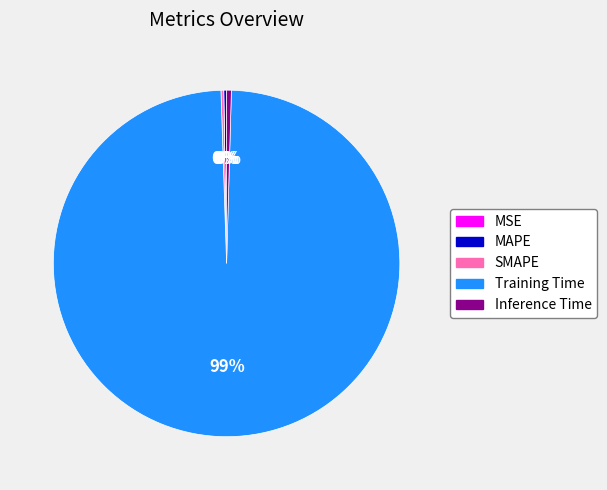

Does Inference Time account for over 50% of the chart?

No